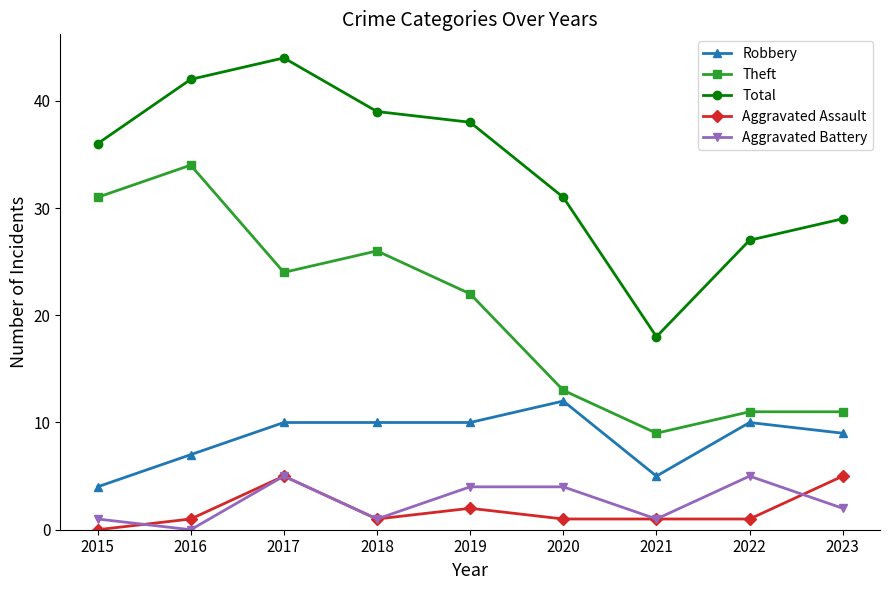

At which label does Theft first exceed 22?

2015